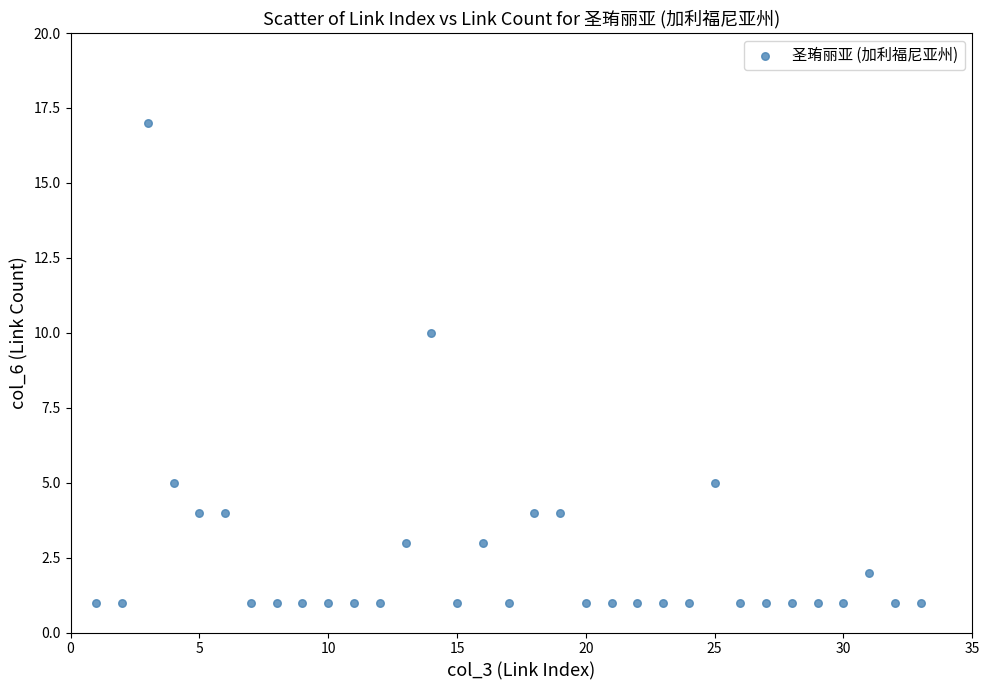

What is the range of X values (max minus min)?

32